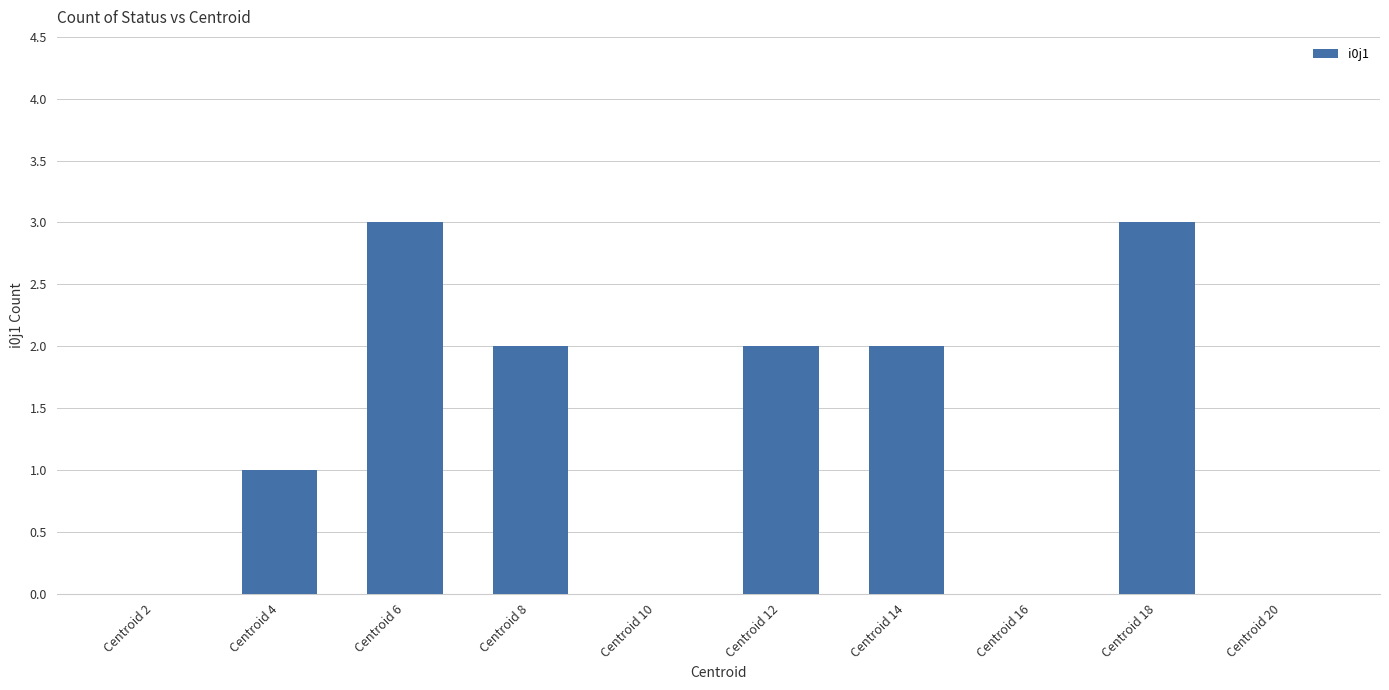

What is the sum of the values at Centroid 8 and Centroid 4?

3